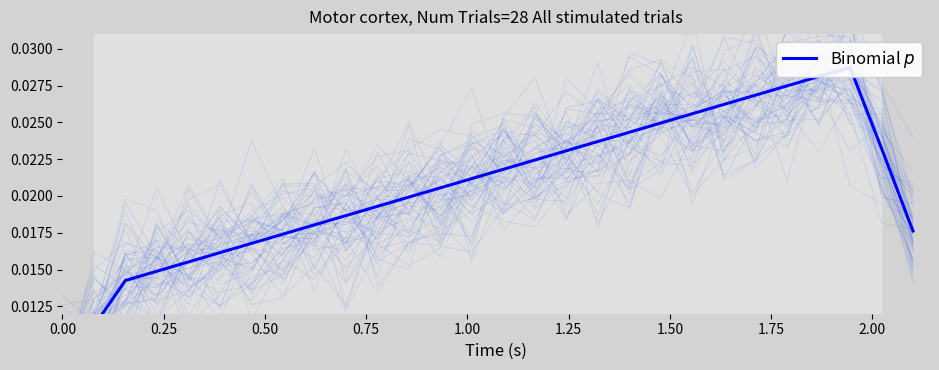

The chart shows a value of 0.0 at 14. True or false?

False